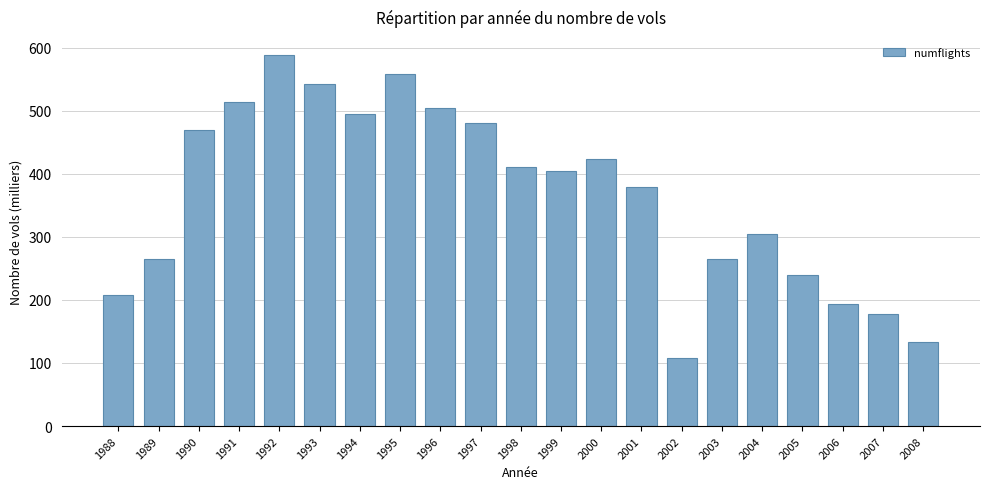

True or false: the data shows 410.0 at 1998.

True